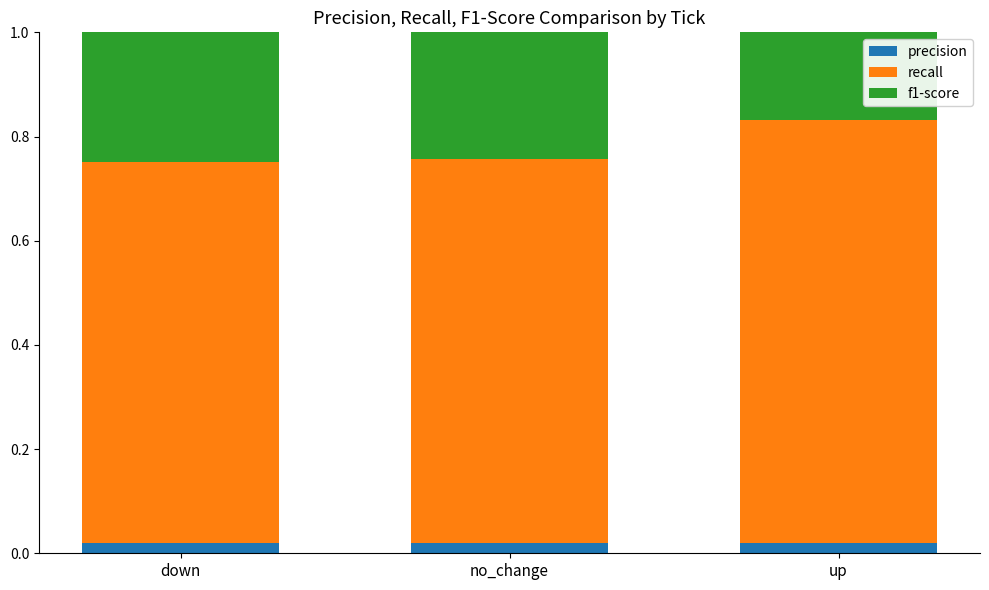

How many bars are there in total?

9